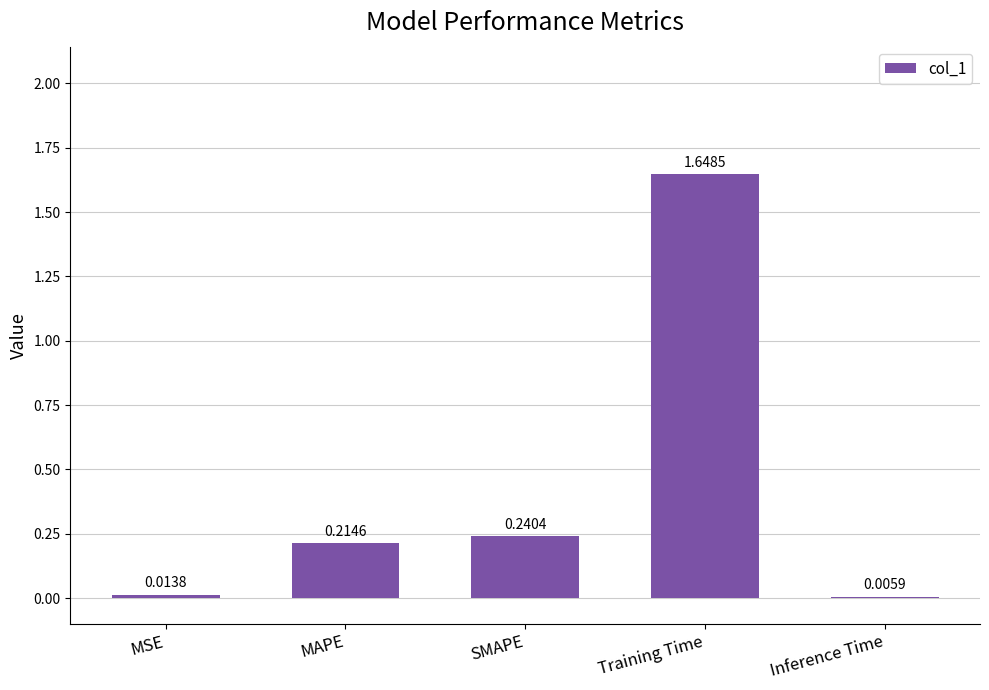

Between Inference Time and MAPE, which is larger?

MAPE